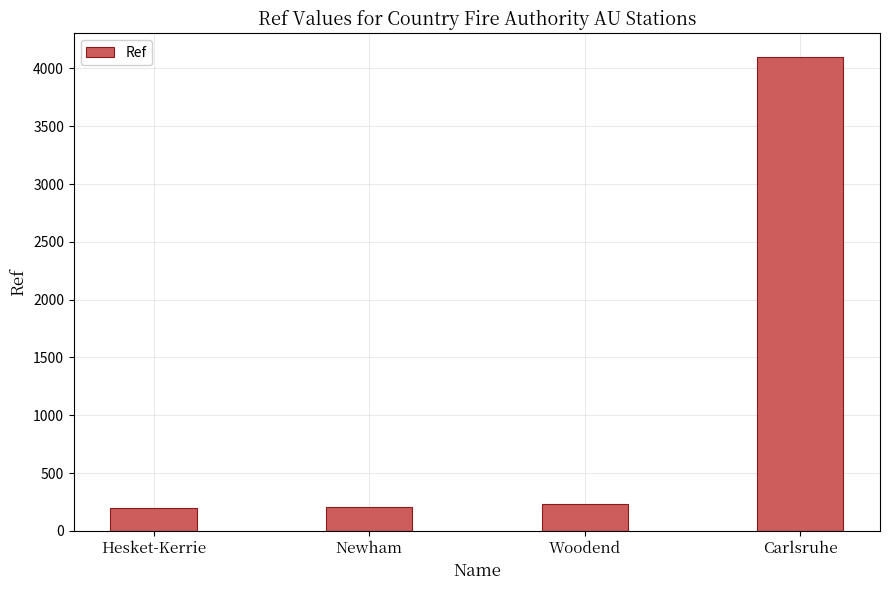

Which category has the highest value across all series?

Carlsruhe